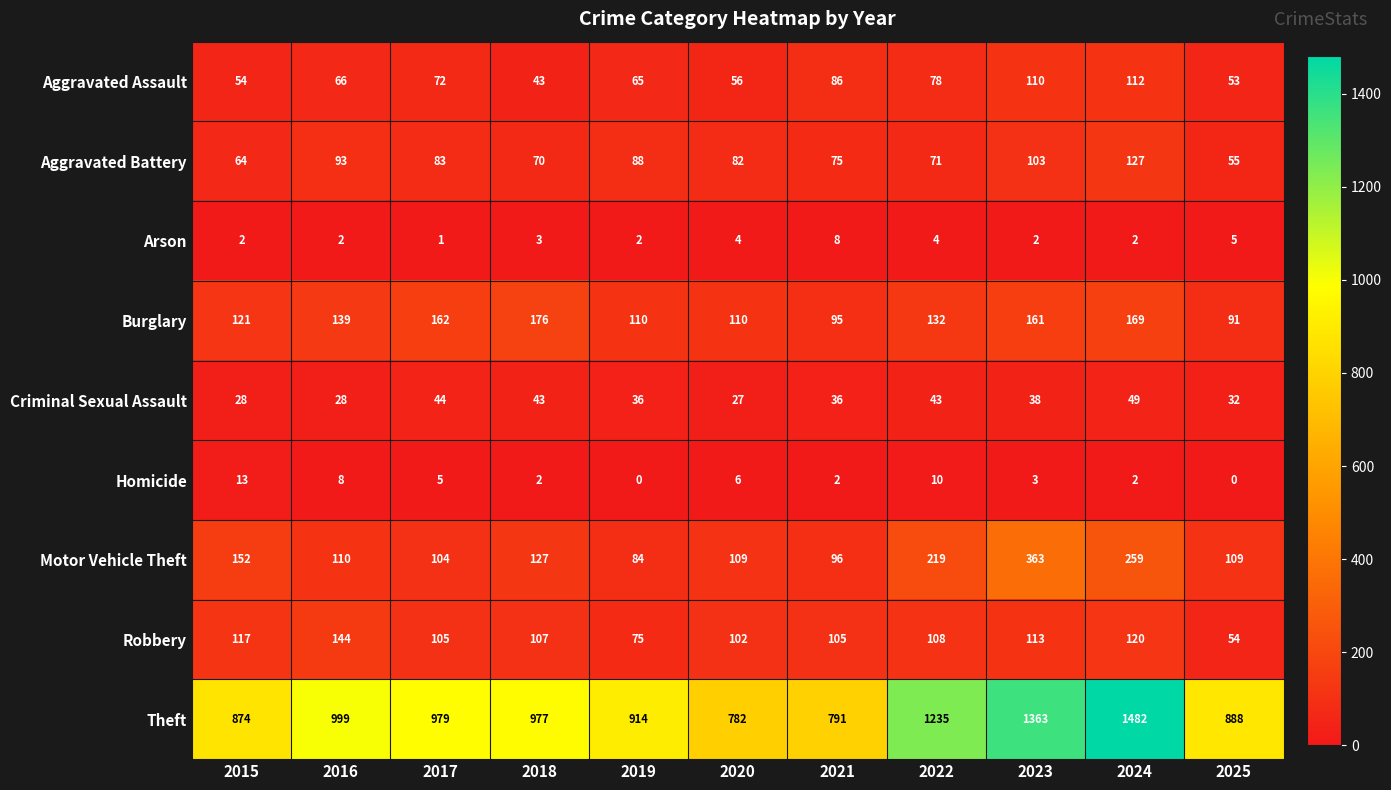

List the series in order of their peak value, lowest first.

Arson, Homicide, Criminal Sexual Assault, Aggravated Assault, Aggravated Battery, Robbery, Burglary, Motor Vehicle Theft, Theft